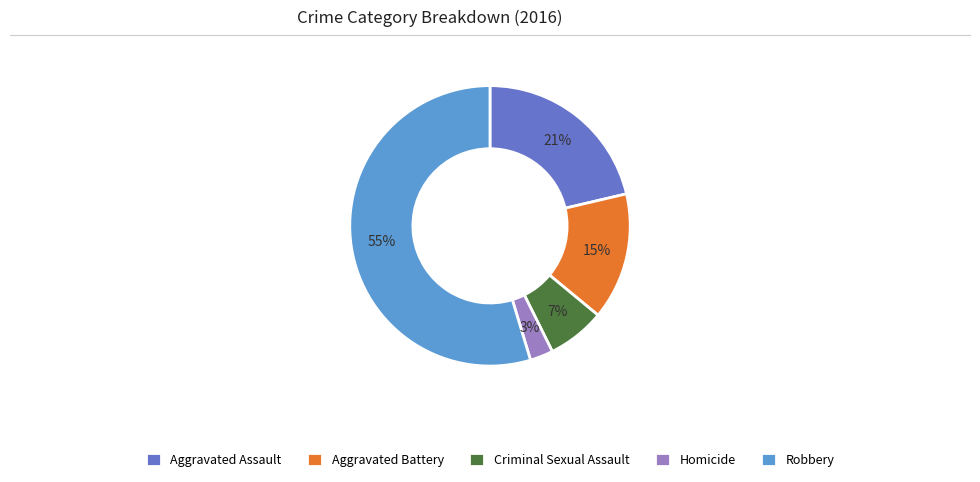

To the nearest percent, what portion does Homicide represent?

3%